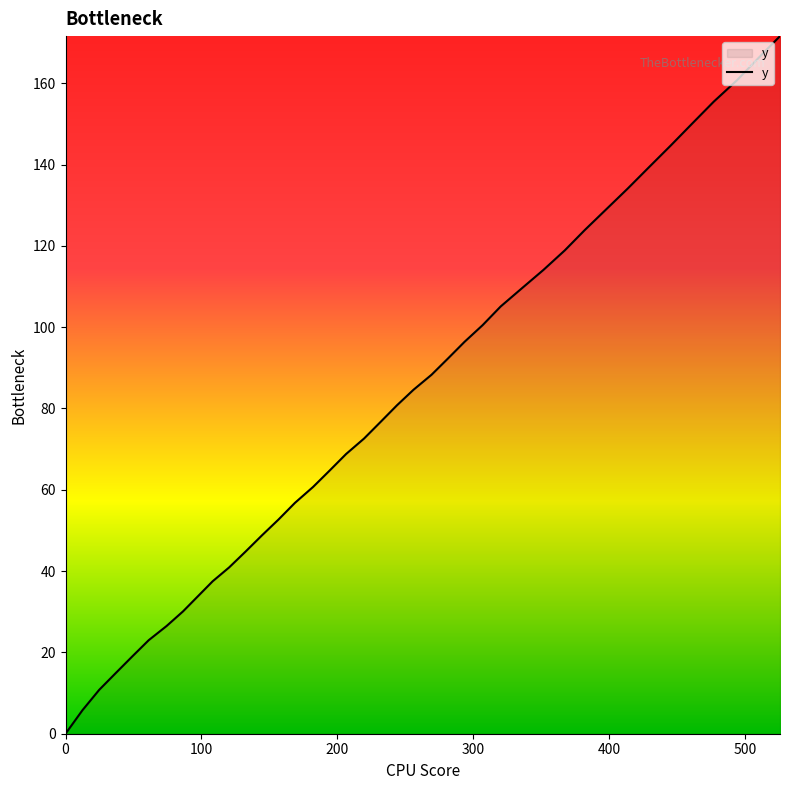

Rank the categories by value from lowest to highest.

0.0, 12.5, 24.8, 36.9, 49.1, 61.2, 74.4, 86.5, 97.4, 108.3, 120.4, 132.5, 144.6, 156.8, 168.9, 182.2, 194.3, 206.5, 219.7, 231.9, 244.0, 256.1, 269.4, 281.5, 293.7, 307.0, 320.3, 336.0, 351.8, 367.5, 382.2, 398.0, 413.8, 429.6, 445.5, 461.3, 477.2, 494.1, 510.0, 525.9